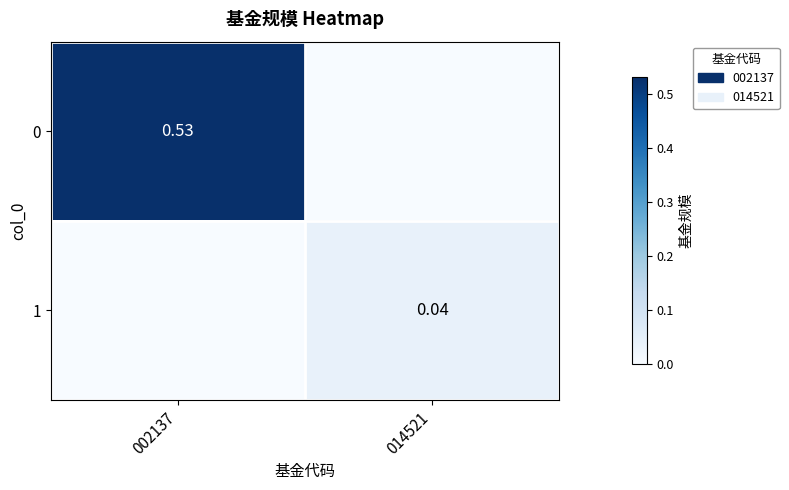

The 0 series shows 0.0 at 014521. True or false?

True